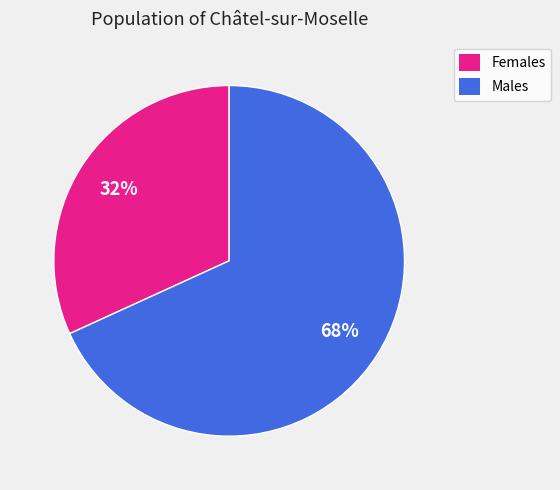

What is the ratio of the value at Males to the value at Females?

2.1